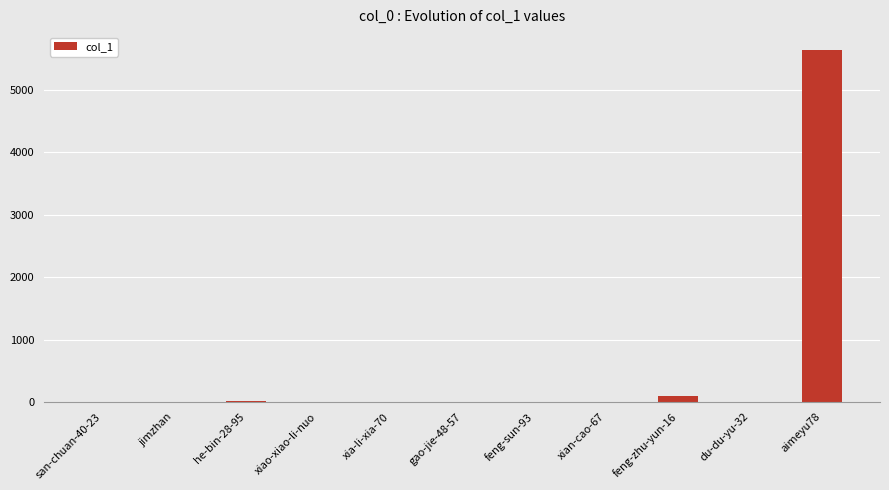

Read the value at feng-sun-93.

1